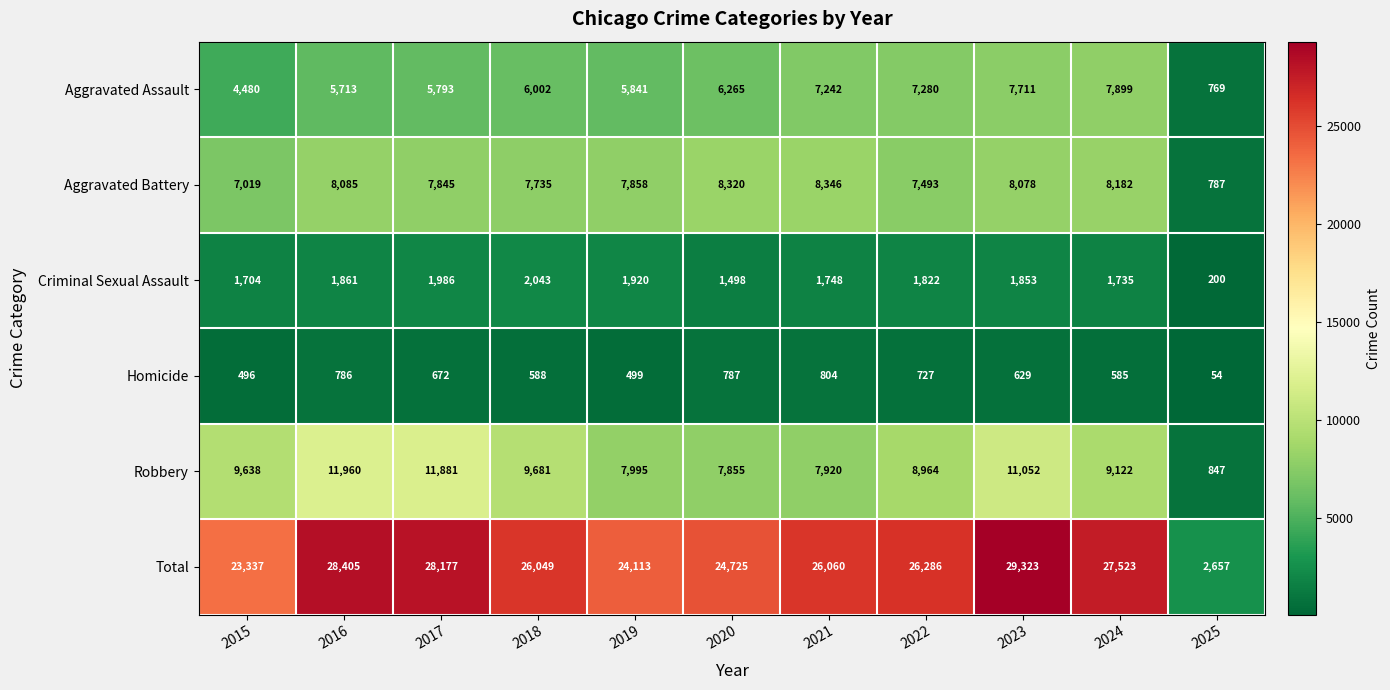

List the labels in order of Homicide value, largest first.

2021, 2020, 2016, 2022, 2017, 2023, 2018, 2024, 2019, 2015, 2025